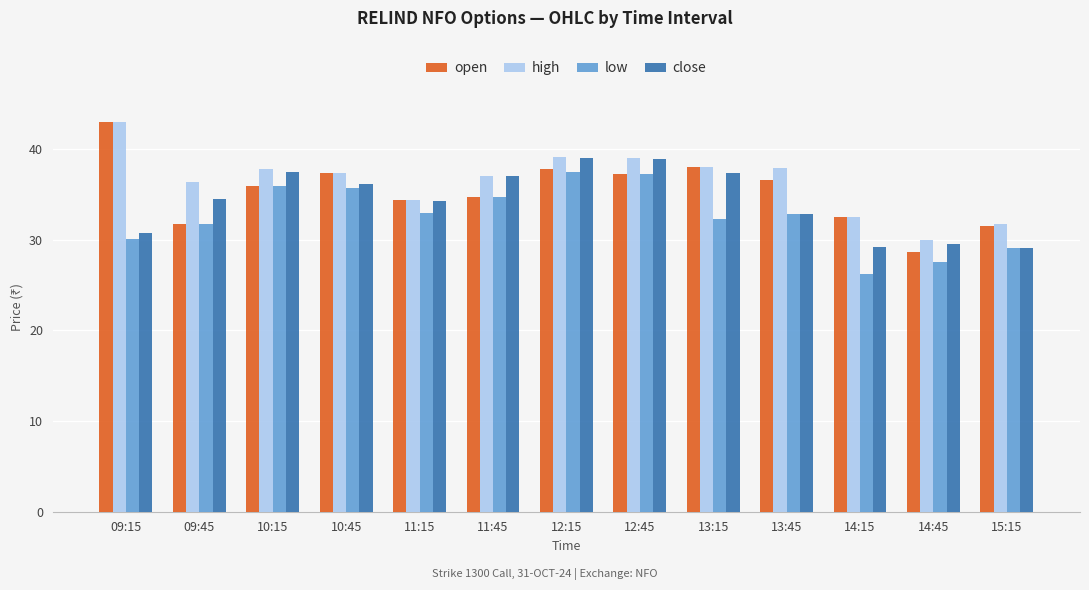

Which category has the lowest value across all series?

14:15